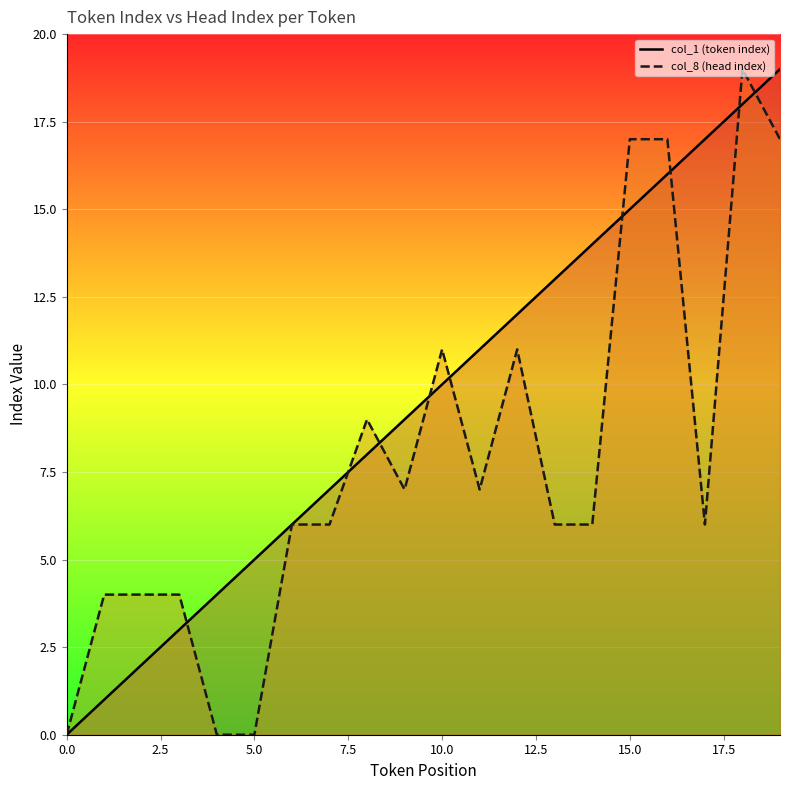

Reading left to right, what are all the values shown in this chart?

col_1 (token index): 0	1	2	3	4	5	6	7	8	9	10	11	12	13	14	15	16	17	18	19
col_8 (head index): 0	4	4	4	0	0	6	6	9	7	11	7	11	6	6	17	17	6	19	17